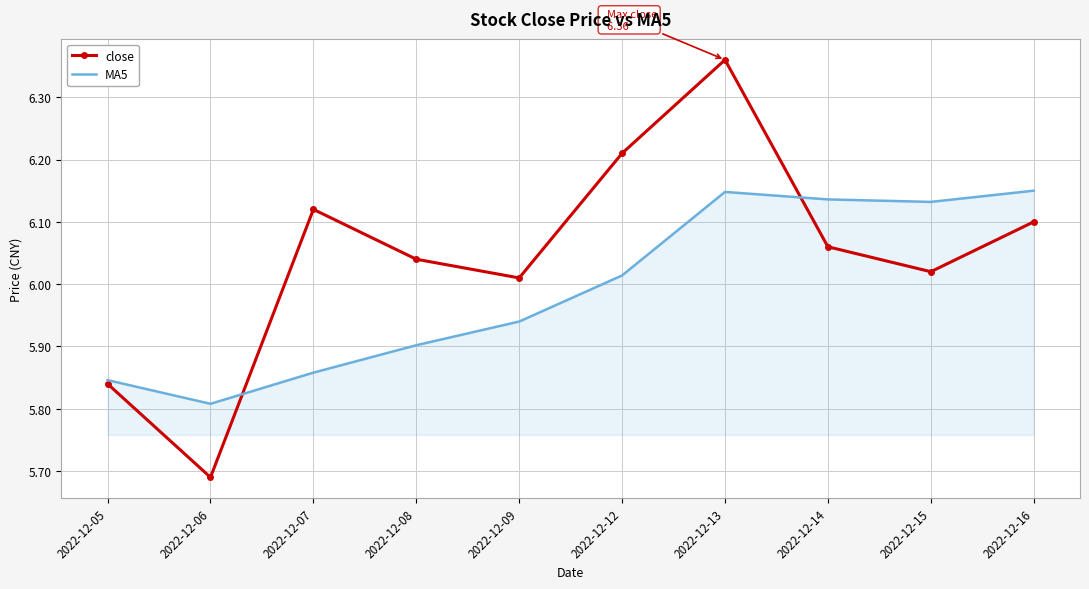

What is the total value across all series at 2022-12-05?

11.7